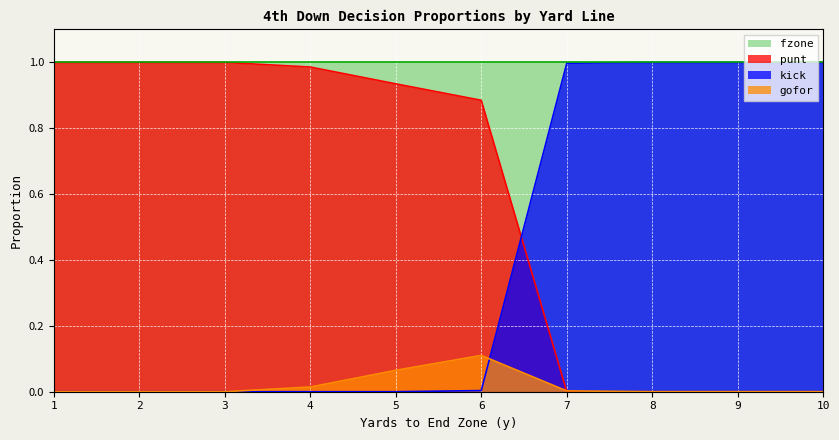

The gofor series shows 0.2 at 6. True or false?

False